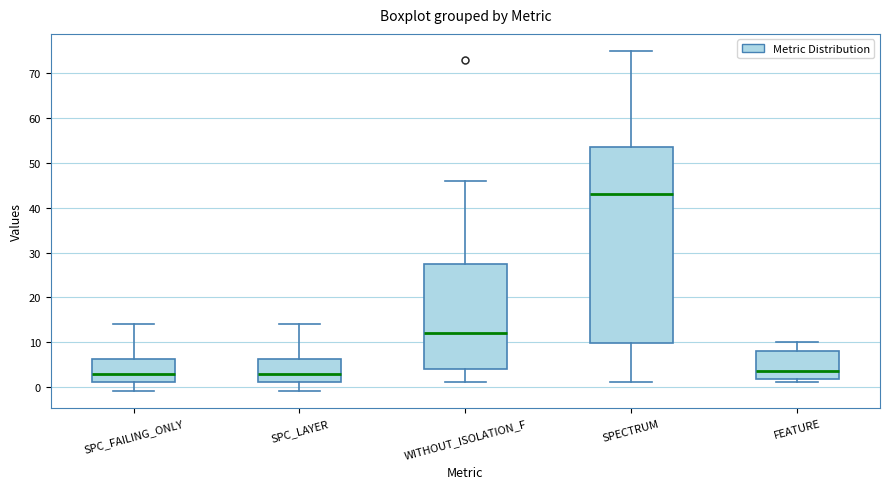

Reading left to right, transcribe this box plot: for each box, give where its median line is, the range the box spans, and where its two whiskers end, as read against the y-axis. The values are not printed on the chart, so give them approximately, as read against the axis.

SPC_FAILING_ONLY: median 3, box 1 to 6, whiskers -1 to 14
SPC_LAYER: median 3, box 1 to 6, whiskers -1 to 14
WITHOUT_ISOLATION_F: median 12, box 4 to 28, whiskers 1 to 46
SPECTRUM: median 43, box 10 to 54, whiskers 1 to 75
FEATURE: median 4, box 2 to 8, whiskers 1 to 10